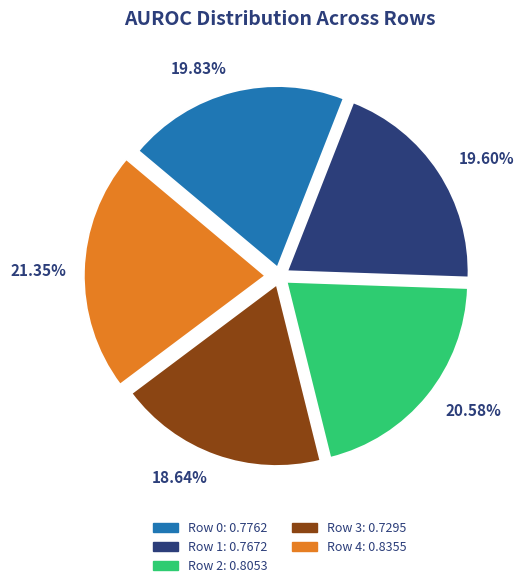

Is it true that Row 1 is 29% of the pie?

False